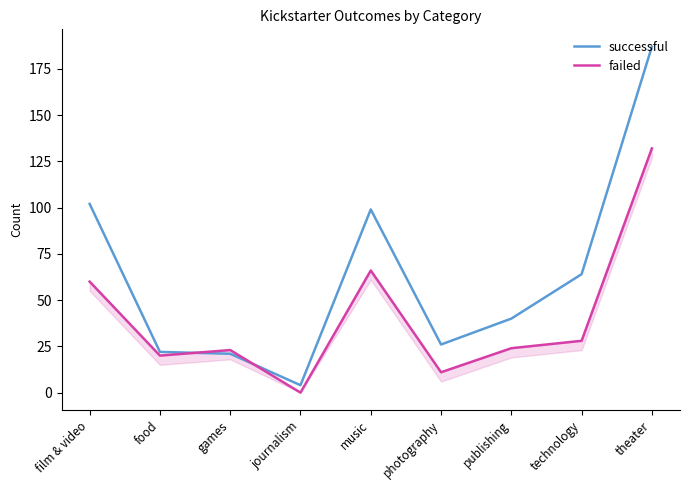

Does the chart have visible grid lines?

No